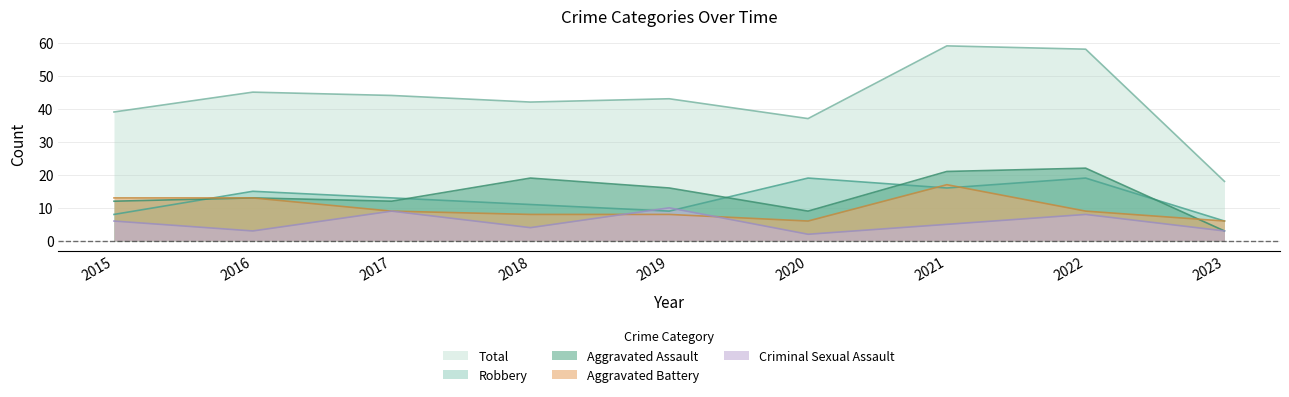

At how many categories does at least one series exceed 18?

8